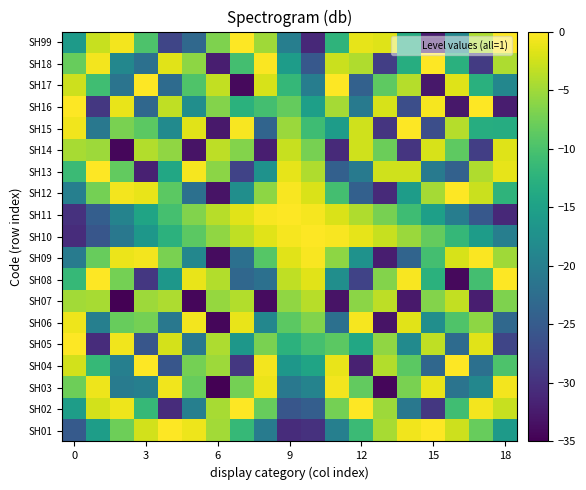

Rank the series by their maximum value, from highest to lowest.

SH16, SH18, SH10, SH11, SH04, SH17, SH15, SH08, SH99, SH02, SH13, SH12, SH01, SH05, SH09, SH06, SH03, SH14, SH07